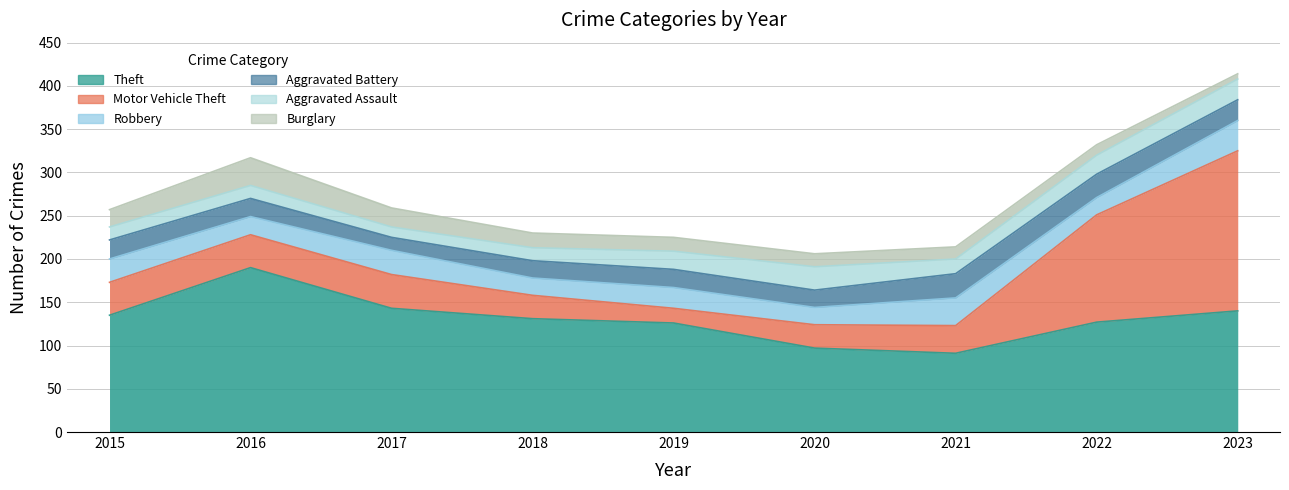

What is the value of the Aggravated Assault point at the 6th from the left?

27